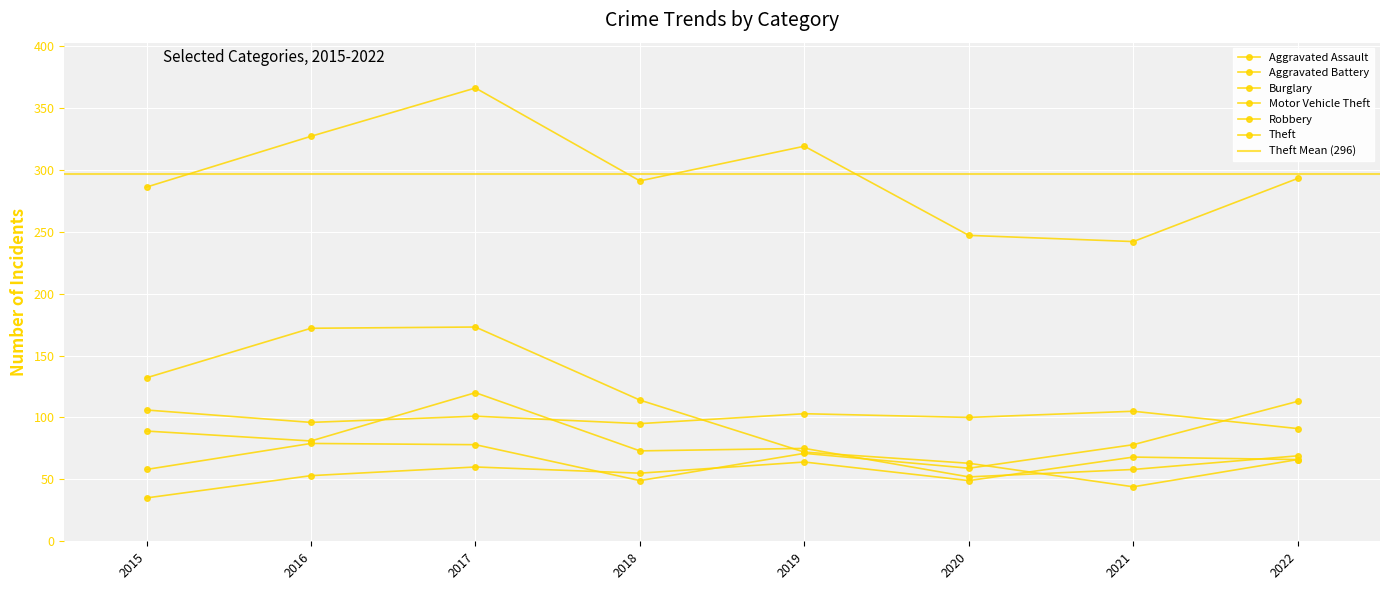

Reading left to right, list all the values displayed in this chart.

Aggravated Assault: 35	53	60	55	64	49	68	66
Aggravated Battery: 106	96	101	95	103	100	105	91
Burglary: 132	172	173	114	72	63	44	66
Motor Vehicle Theft: 58	79	78	49	71	59	78	113
Robbery: 89	81	120	73	75	52	58	69
Theft: 286	327	366	291	319	247	242	293